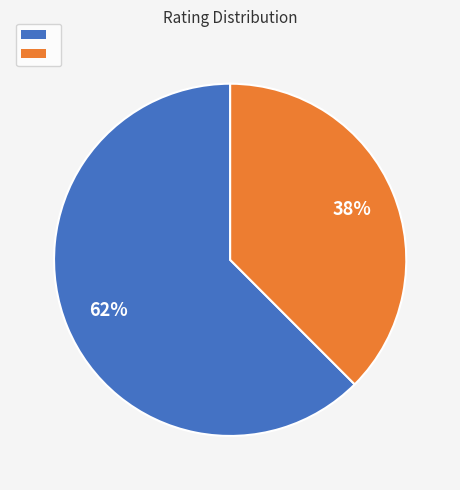

To the nearest percent, what is the average slice percentage?

50%